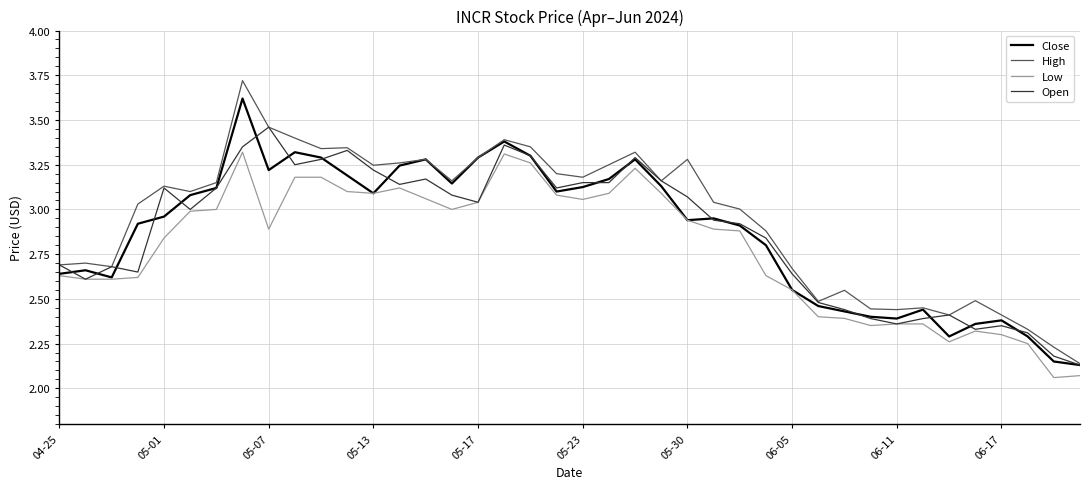

Which series has the widest spread of values?

High